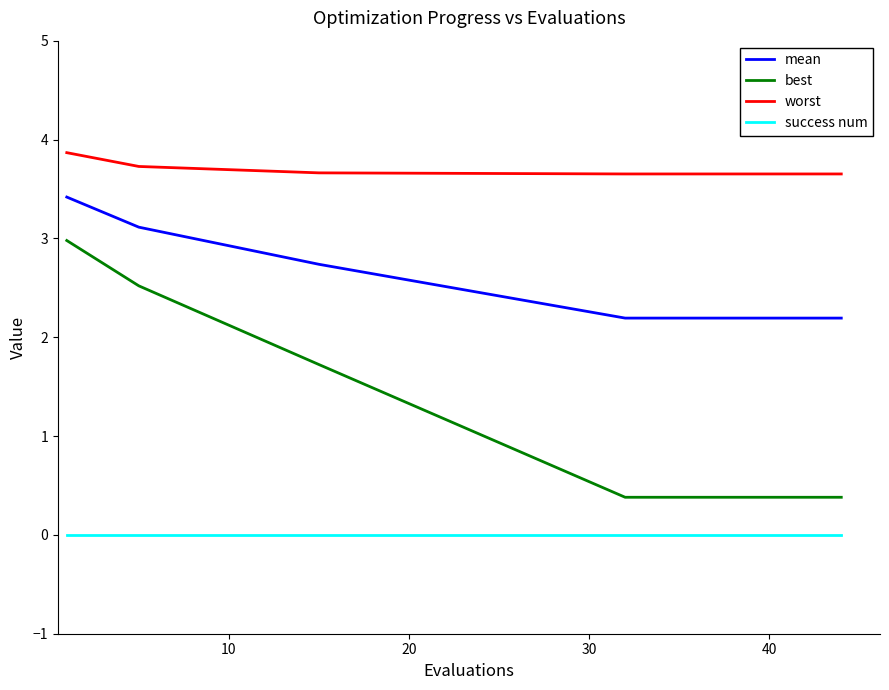

What is the difference between the second highest and second lowest values in the best series?

2.1